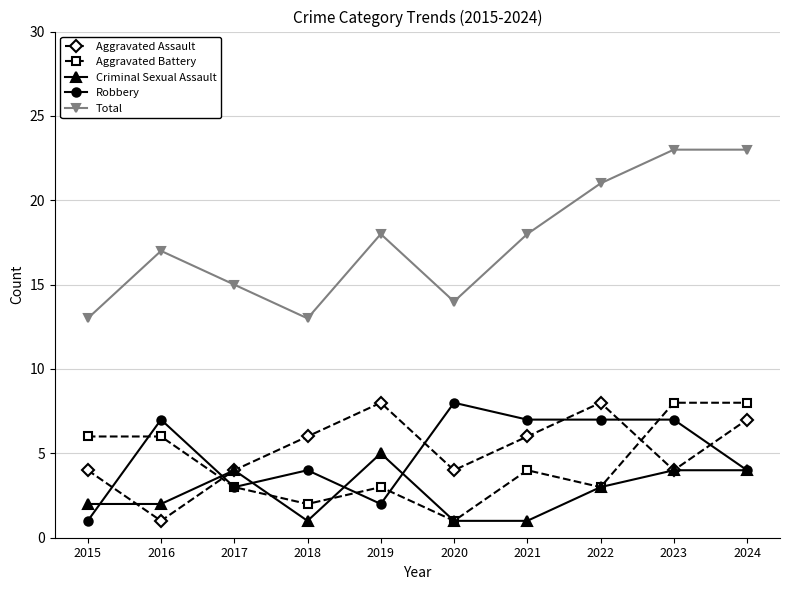

Which series has the widest spread of values?

Total